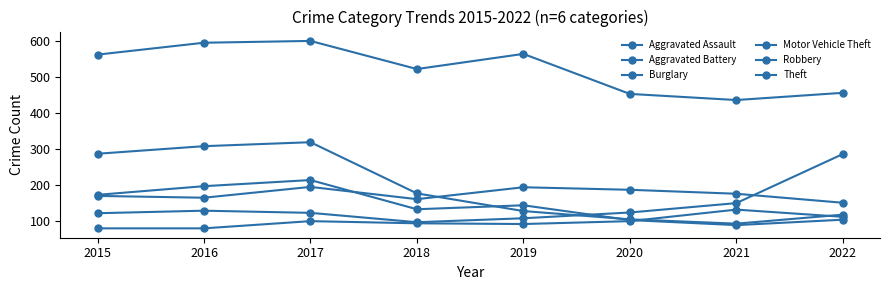

Rank the series by their maximum value, from highest to lowest.

Theft, Burglary, Motor Vehicle Theft, Robbery, Aggravated Battery, Aggravated Assault